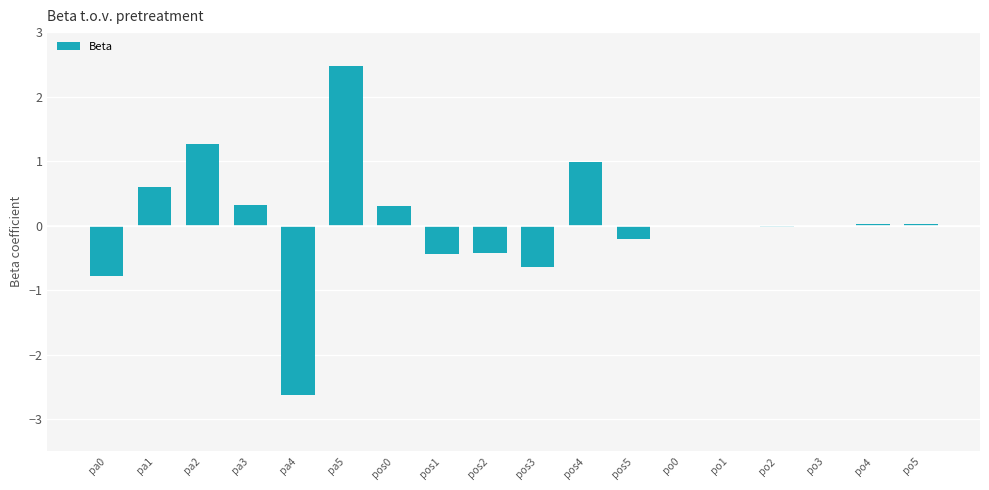

How many data points does each series have?

18